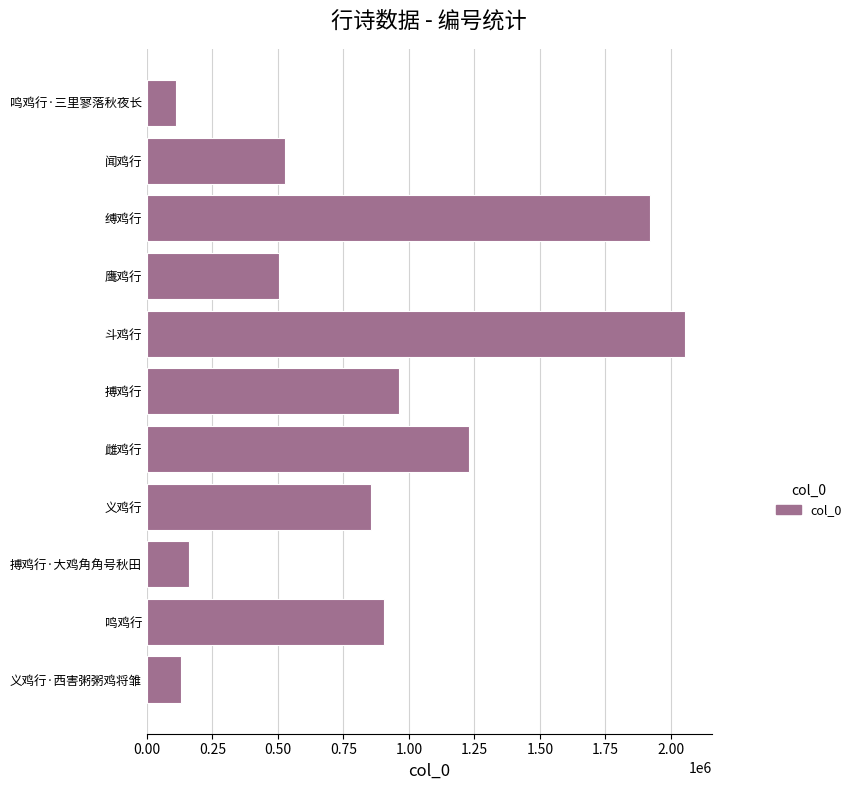

Rank the categories by value from lowest to highest.

鸣鸡行·三里寥落秋夜长, 义鸡行·西害粥粥鸡将雏, 搏鸡行·大鸡角角号秋田, 鹰鸡行, 闻鸡行, 义鸡行, 鸣鸡行, 搏鸡行, 雌鸡行, 缚鸡行, 斗鸡行